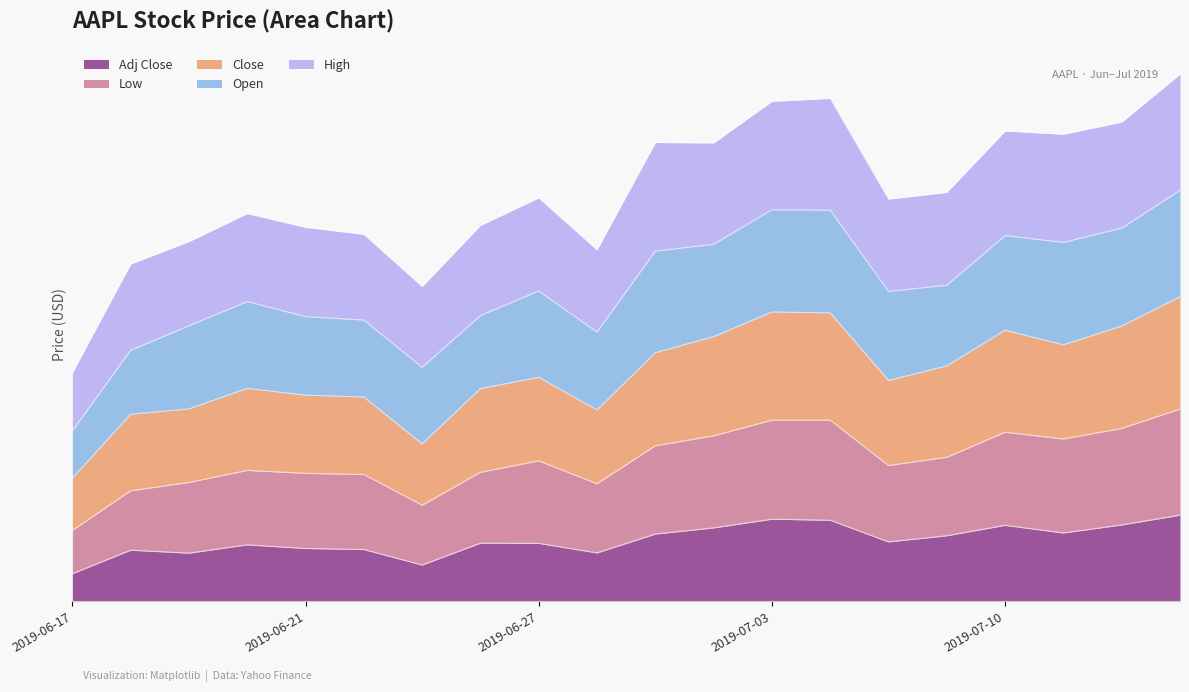

Does the chart display data point markers on the line(s)?

No